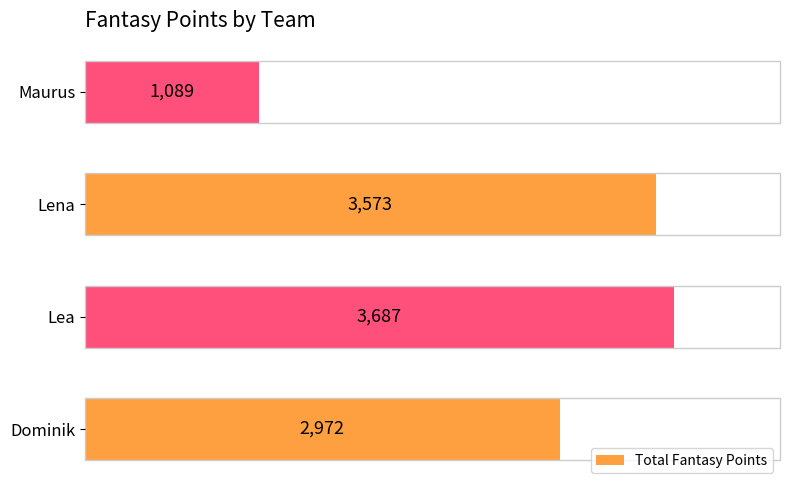

What is the difference between the maximum and second lowest values?

715